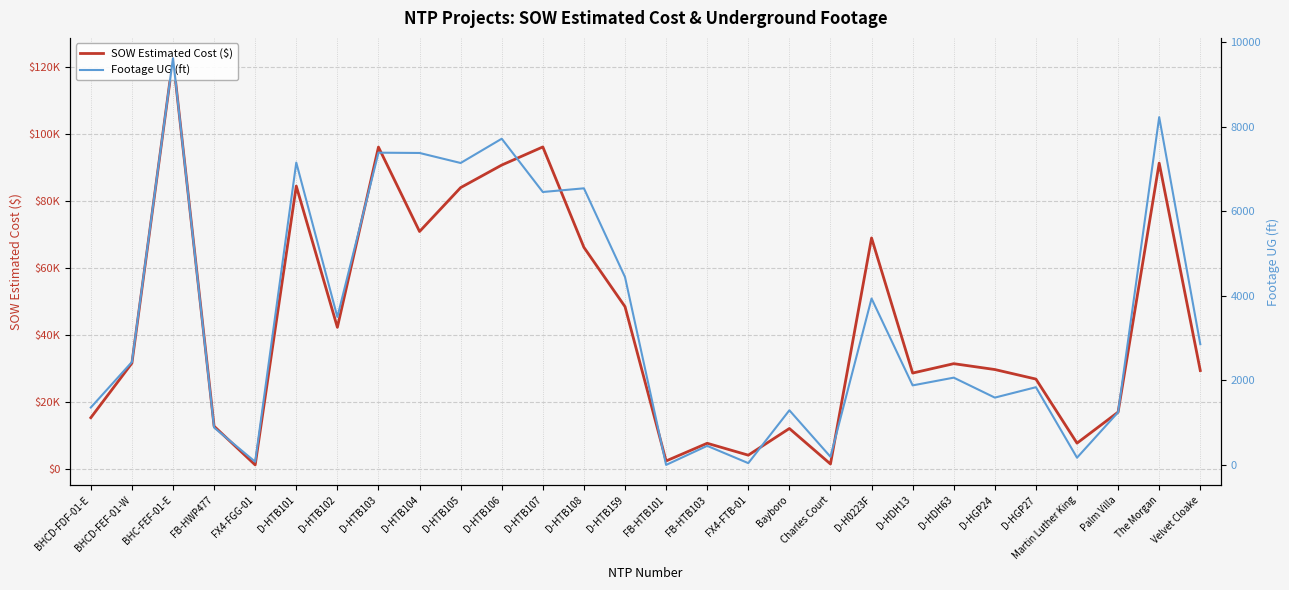

Reading left to right, extract all data points from this chart.

SOW Estimated Cost ($): BHCD-FDF-01-E=15436.9	BHCD-FEF-01-W=31717.7	BHC-FEF-01-E=122715.9	FB-HWP477=12886.4	FX4-FGG-01=1343.9	D-HTB101=84564.5	D-HTB102=42408.0	D-HTB103=96198.5	D-HTB104=71001.0	D-HTB105=84103.0	D-HTB106=90832.0	D-HTB107=96242.0	D-HTB108=66271.5	D-HTB159=48577.0	FB-HTB101=2530.0	FB-HTB103=7803.1	FX4-FTB-01=4254.7	Bayboro=12213.7	Charles Court=1618.8	D-H0223F=69076.0	D-HDH13=28762.0	D-HDH63=31560.0	D-HGP24=29812.0	D-HGP27=26964.0	Martin Luther King=7844.4	Palm Villa=17100.2	The Morgan=91420.9	Velvet Cloake=29508.9
Footage UG (ft): BHCD-FDF-01-E=1358.0	BHCD-FEF-01-W=2434.0	BHC-FEF-01-E=9619.0	FB-HWP477=884.0	FX4-FGG-01=74.0	D-HTB101=7151.0	D-HTB102=3499.0	D-HTB103=7385.0	D-HTB104=7378.0	D-HTB105=7141.0	D-HTB106=7715.0	D-HTB107=6455.0	D-HTB108=6542.0	D-HTB159=4443.0	FB-HTB101=0.0	FB-HTB103=451.0	FX4-FTB-01=42.0	Bayboro=1292.0	Charles Court=193.0	D-H0223F=3936.0	D-HDH13=1881.0	D-HDH63=2064.0	D-HGP24=1592.0	D-HGP27=1838.0	Martin Luther King=171.0	Palm Villa=1246.0	The Morgan=8225.0	Velvet Cloake=2856.0